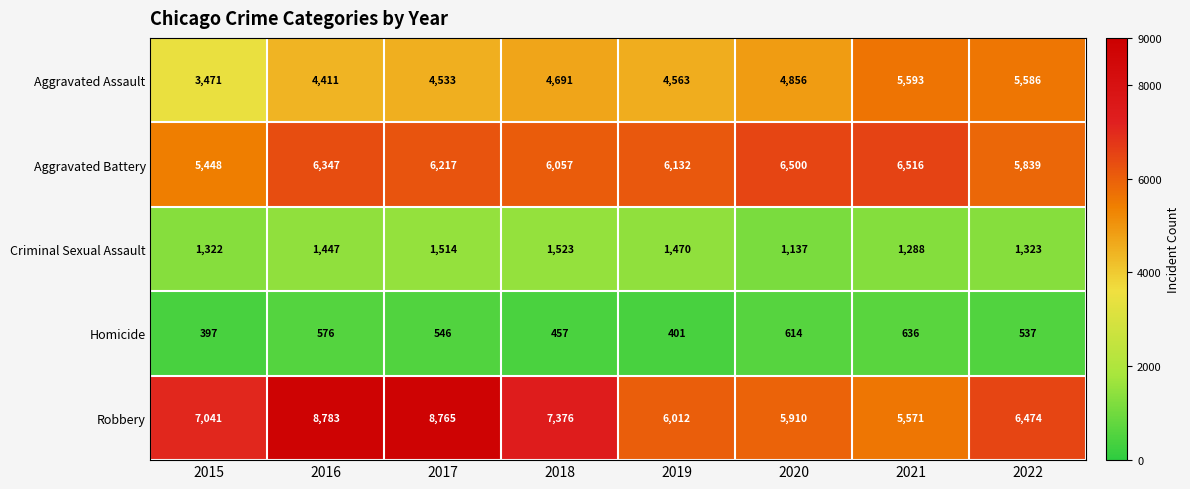

Is it true that Aggravated Assault equals 4411 at 2016?

True